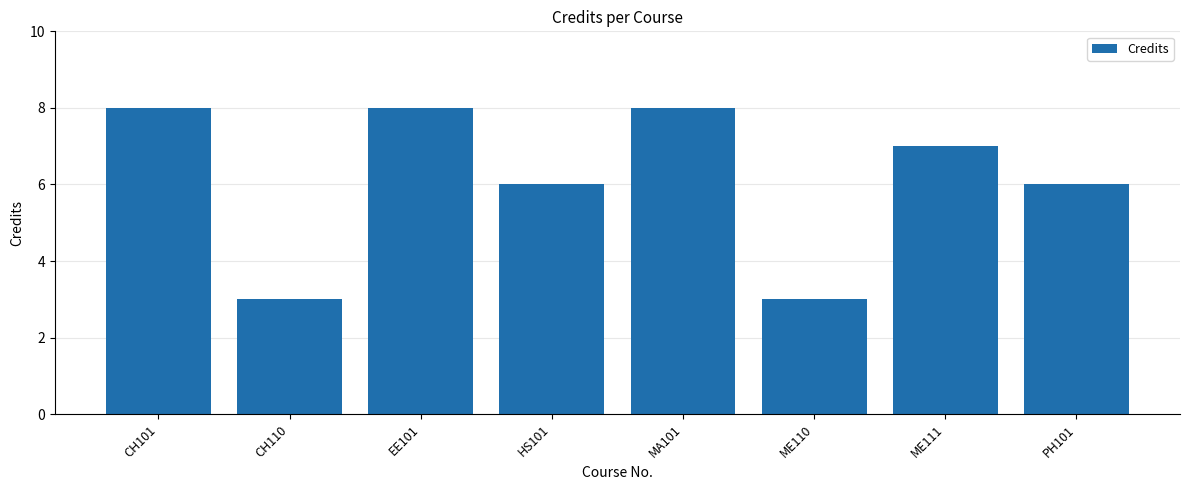

What is the sum of all values?

49